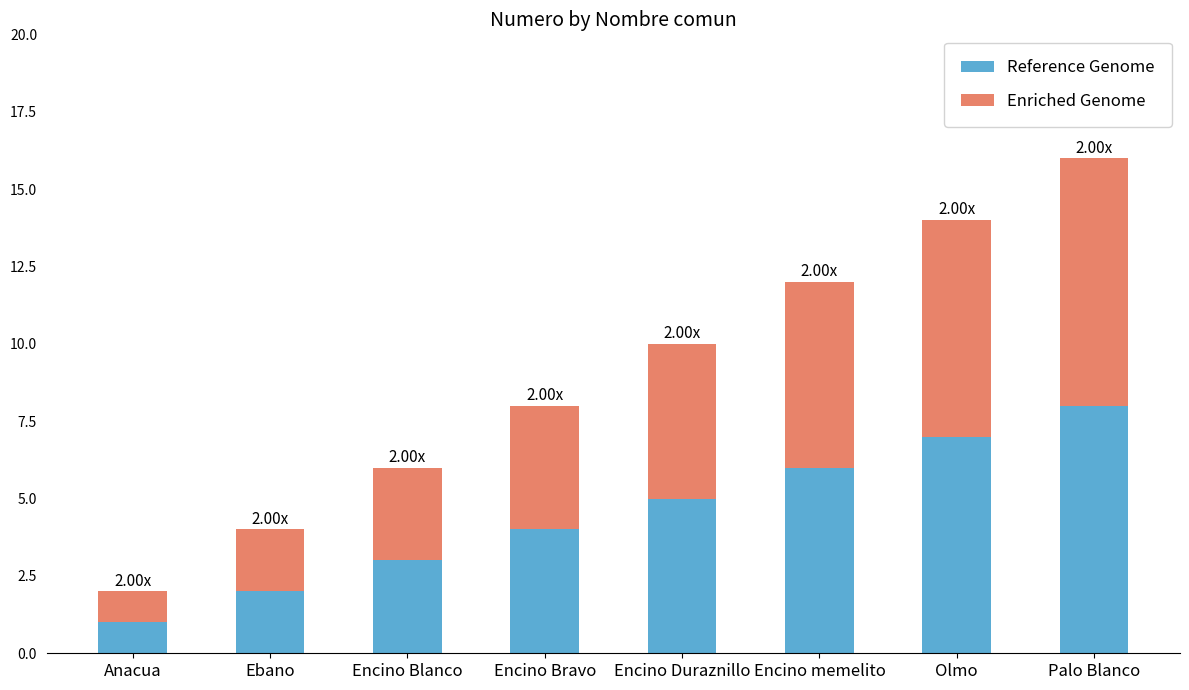

True or false: Reference Genome has a value of 1 at Anacua.

True